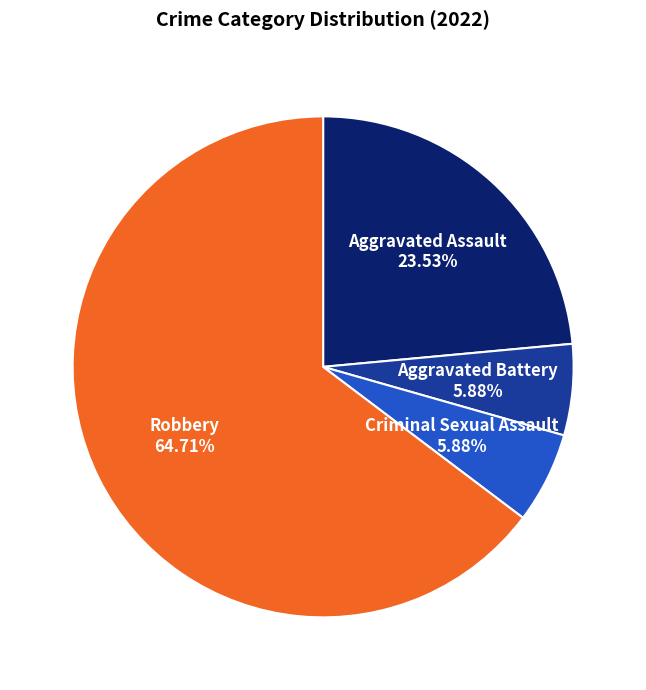

What is the largest slice in the pie chart?

Robbery